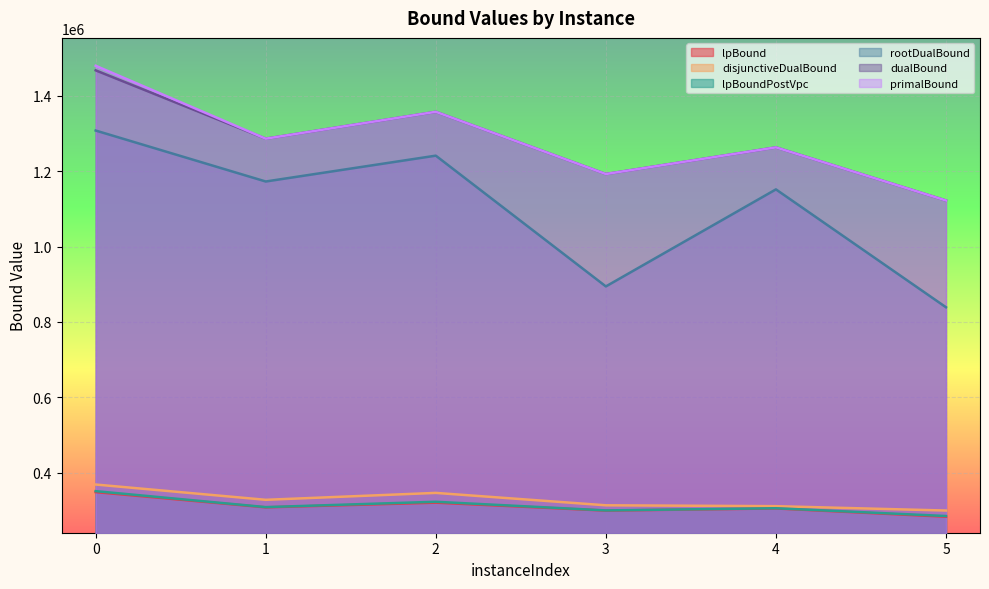

What is the value of the lpBoundPostVpc point at the 1st from the left?

350920.8